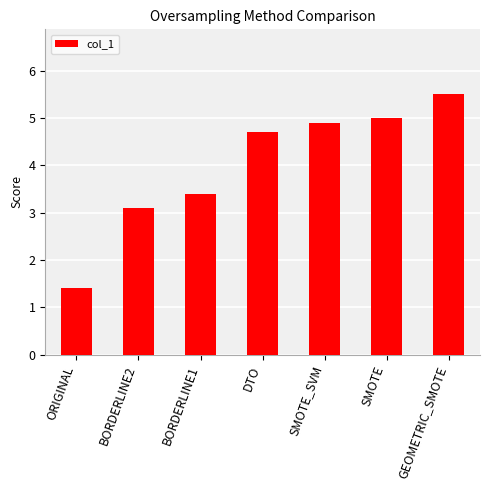

Approximately how many times larger is the value at DTO compared to BORDERLINE2?

1.5